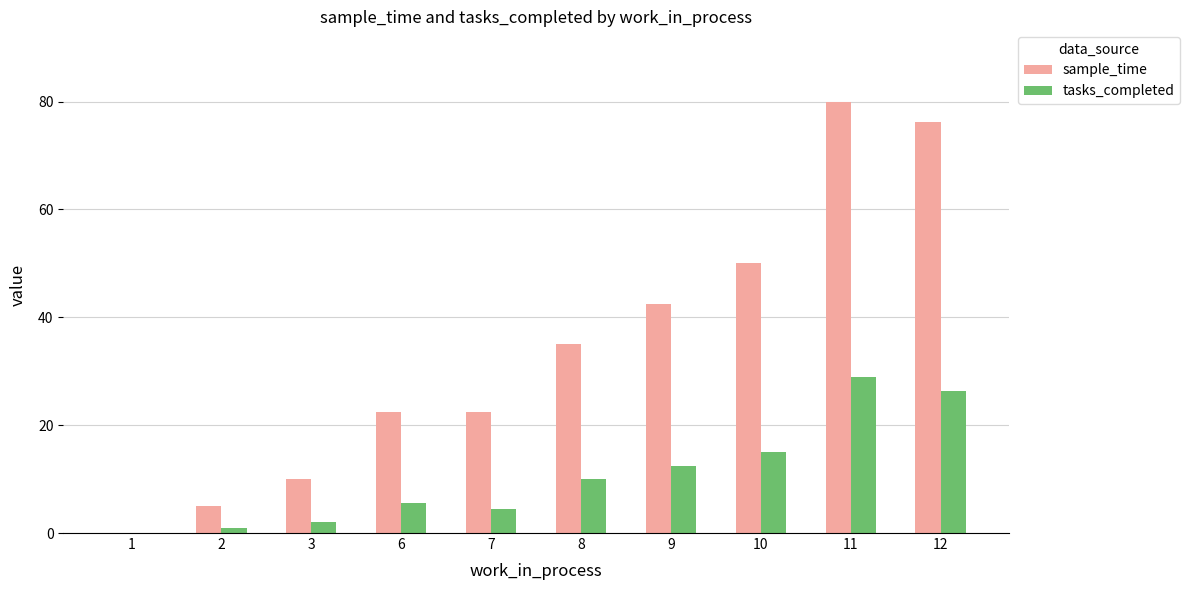

How many positive values does the tasks_completed series have?

9